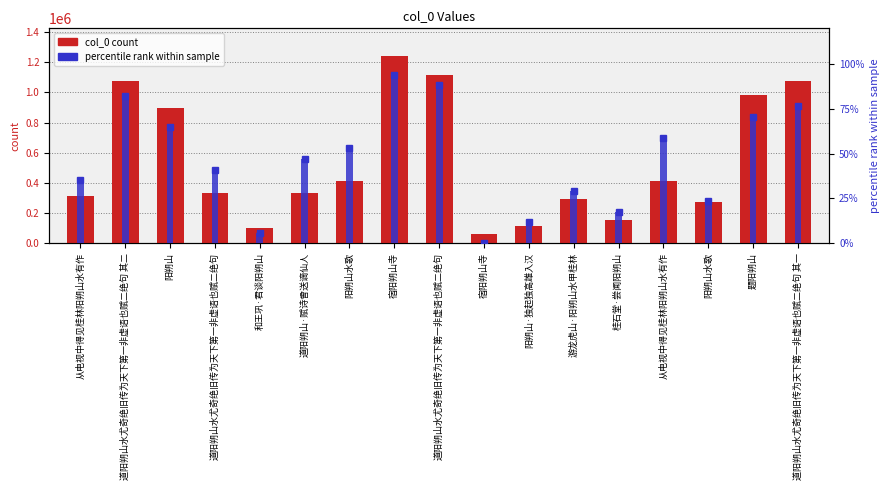

At which label does col_0 count reach its peak?

宿阳朔山寺